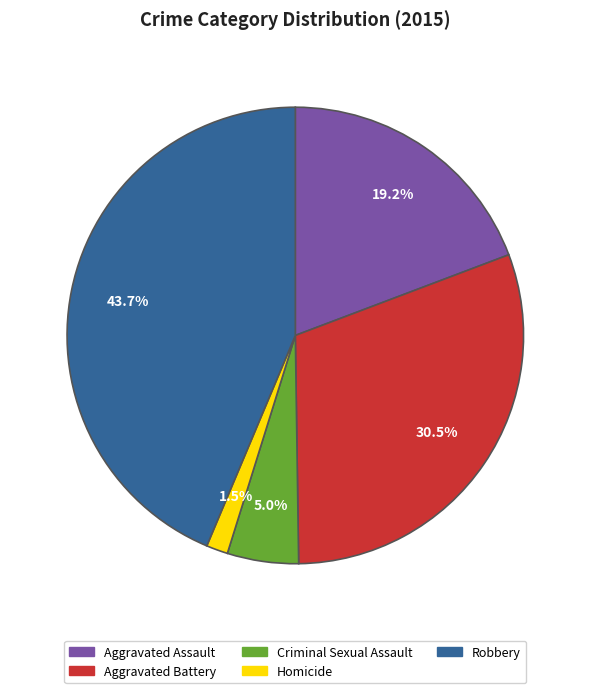

How many slices are in this pie chart?

5